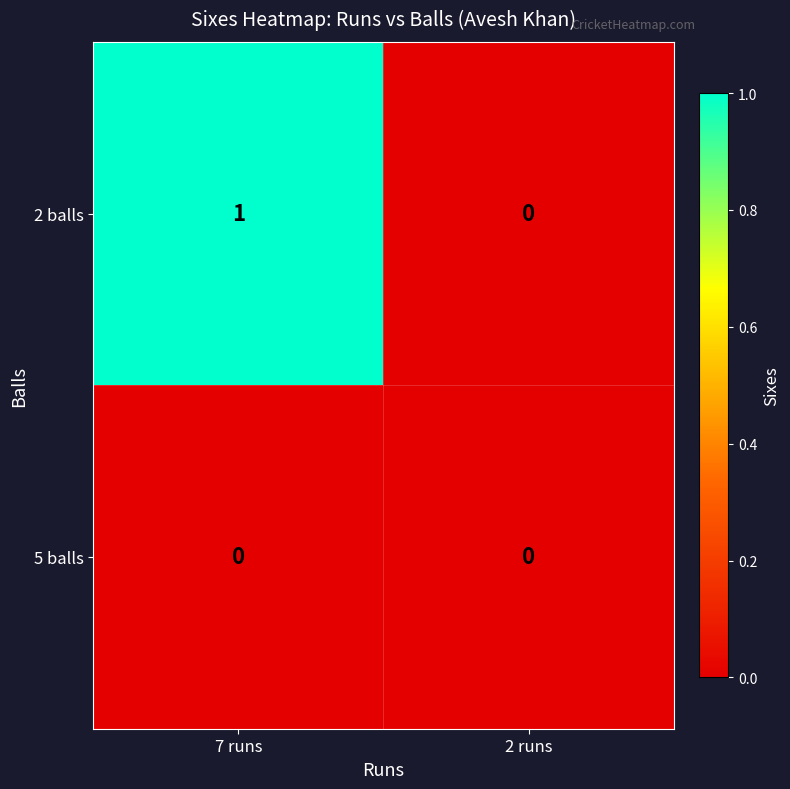

At which label does 2 balls reach its minimum?

2 runs